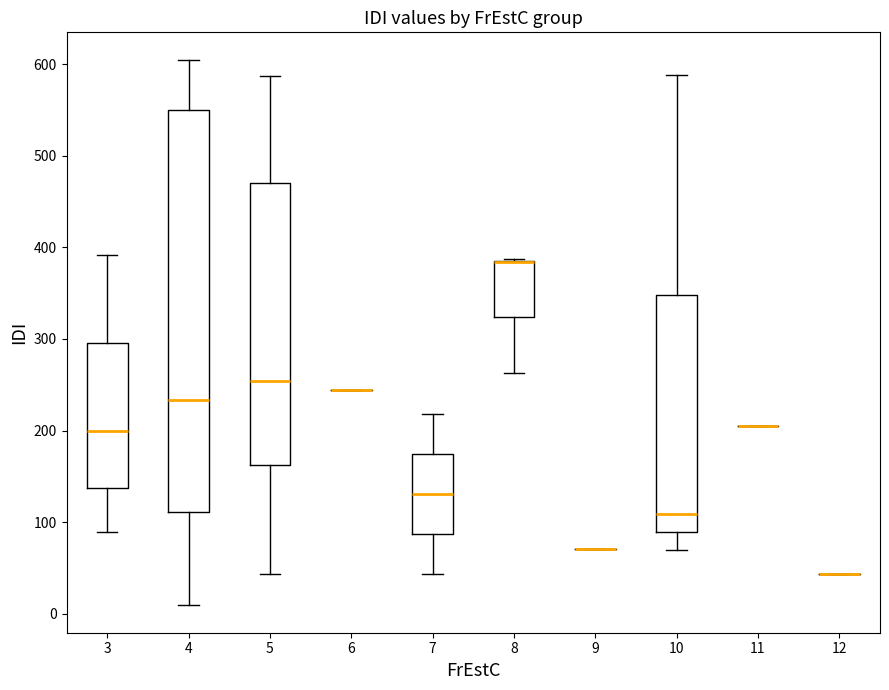

Reading left to right, read every box against the y-axis: the position of its median line, the range the box covers, and the ends of its whiskers. The values are not printed on the chart, so give them approximately, as read against the axis.

3: median 200, box 140 to 300, whiskers 90 to 390
4: median 230, box 110 to 550, whiskers 10 to 610
5: median 250, box 160 to 470, whiskers 40 to 590
6: box collapsed to a line at 240, whiskers 240 to 240
7: median 130, box 90 to 170, whiskers 40 to 220
8: median 380 (drawn on the box's upper edge), box 320 to 390, whiskers 260 to 390
9: box collapsed to a line at 70, whiskers 70 to 70
10: median 110, box 90 to 350, whiskers 70 to 590
11: box collapsed to a line at 210, whiskers 210 to 210
12: box collapsed to a line at 40, whiskers 40 to 40